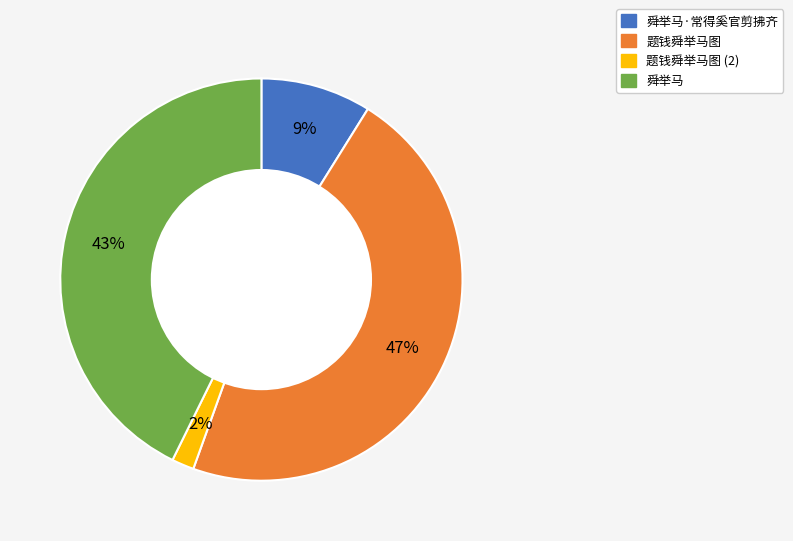

To the nearest percent, what is the difference between the largest and smallest slice percentages?

45%